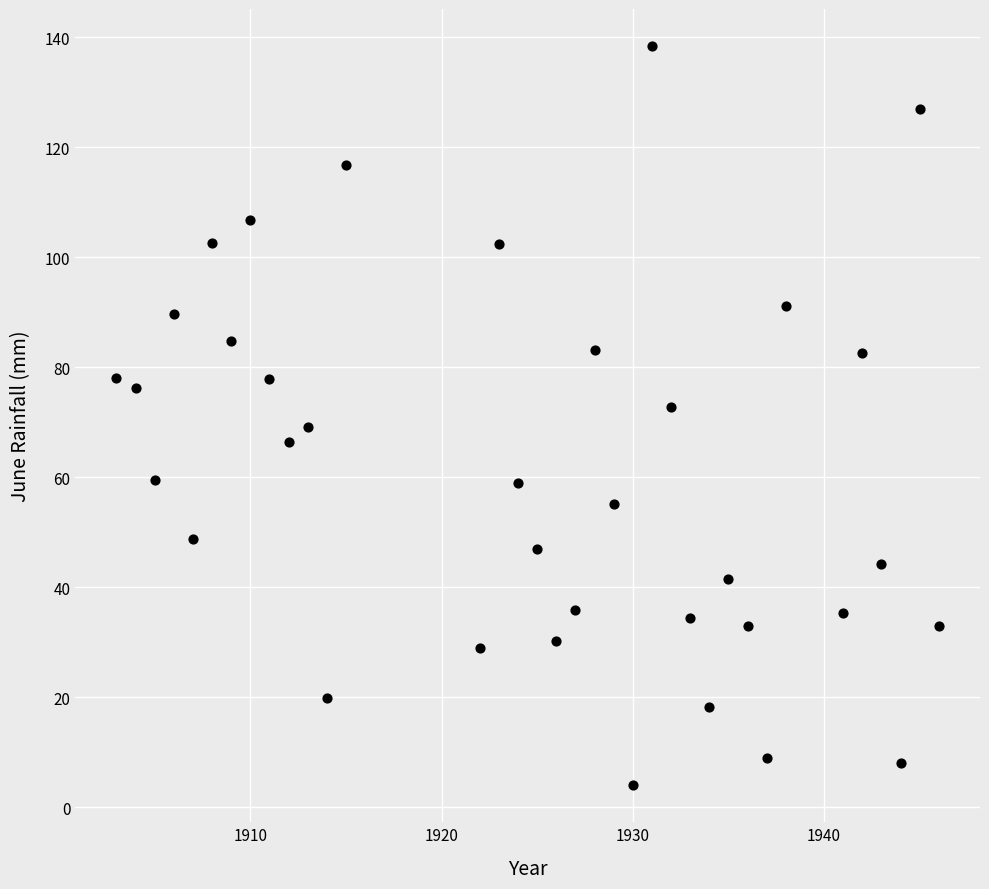

What is the range of Y values (max minus min)?

134.4